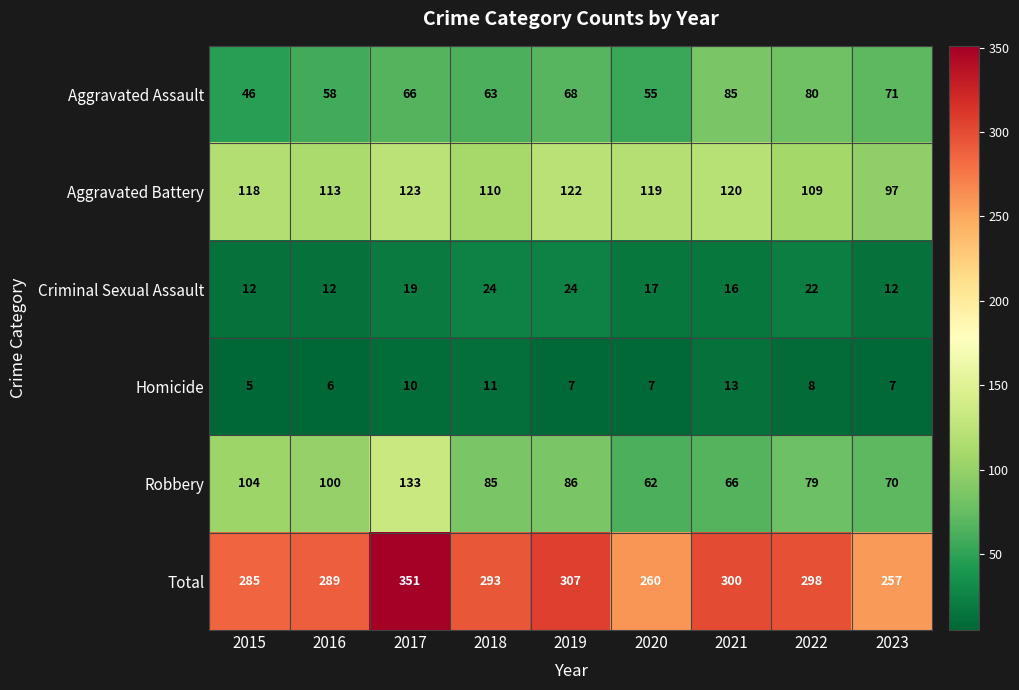

What is the difference between the Robbery values at 2018 and 2021?

19